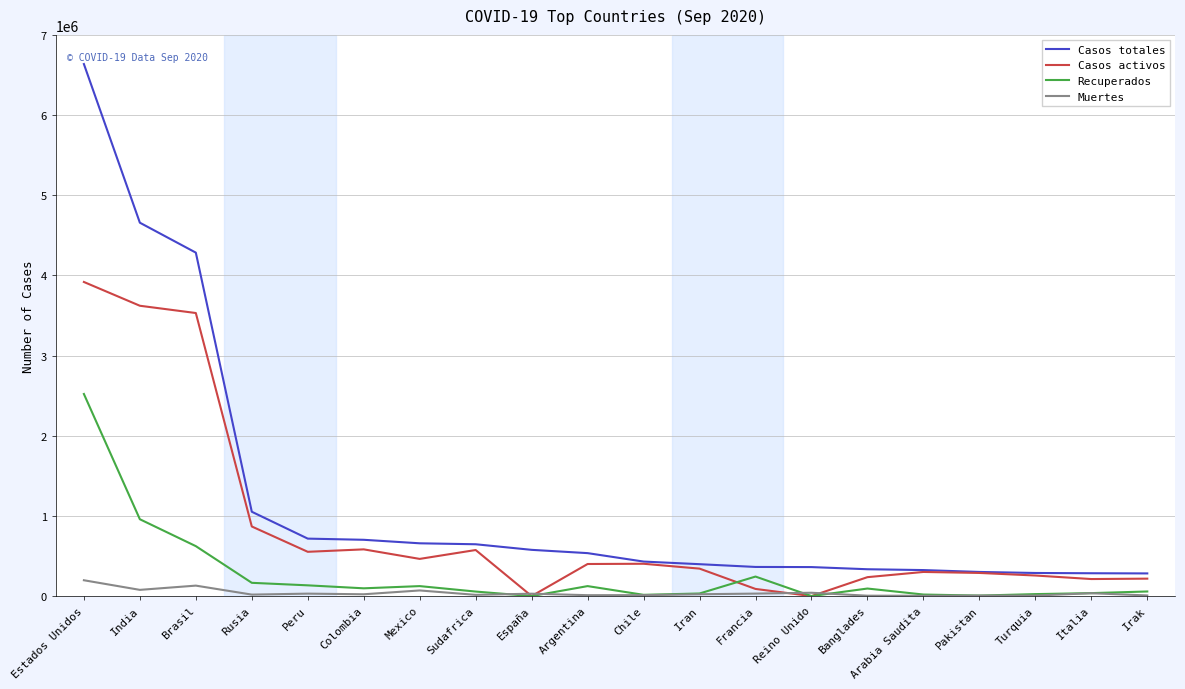

What is the total value across all series at Rusia?

2103748